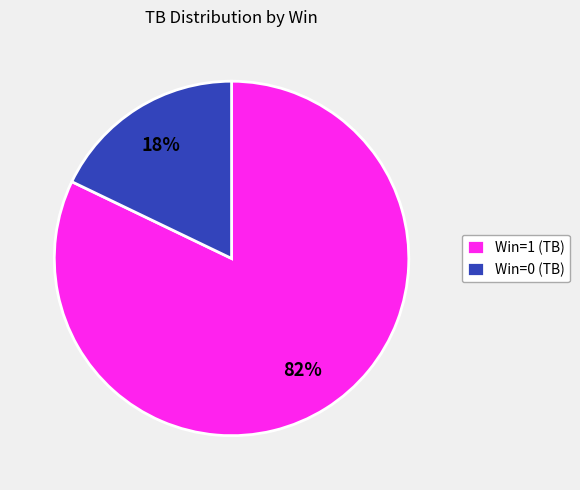

Do Win=1 (TB) and Win=0 (TB) together represent more than half of the pie?

Yes